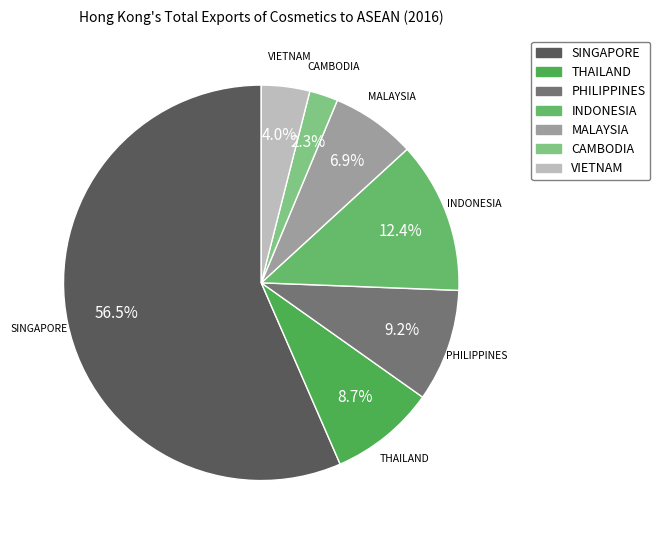

What is the smallest slice in the pie chart?

CAMBODIA